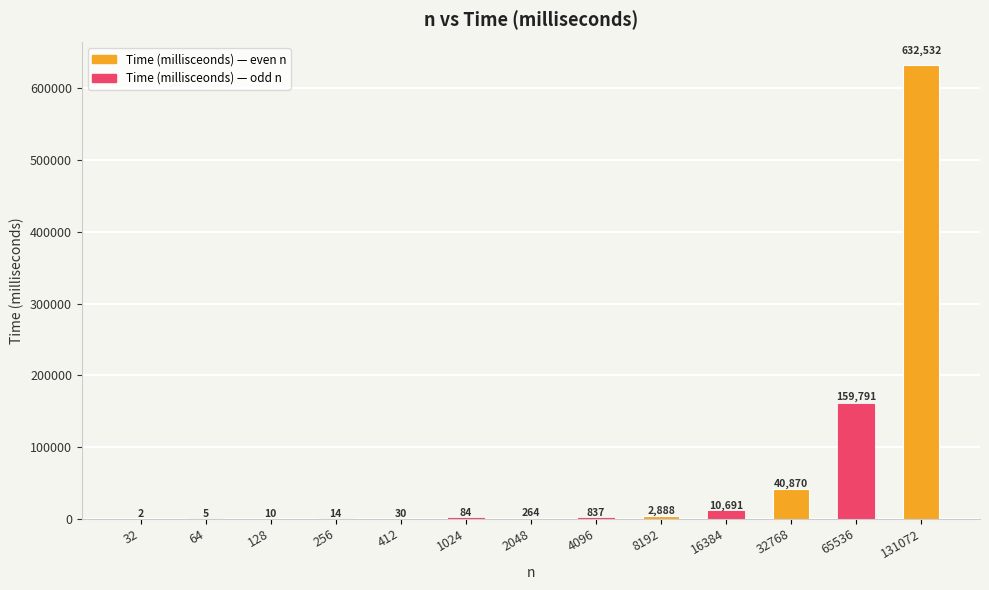

How many categories are shown in the chart?

13